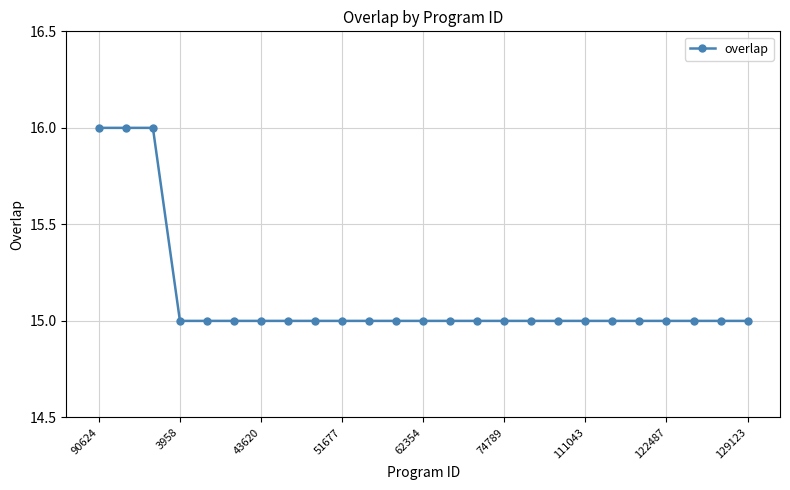

What is the value of the 12th point from the left?

15